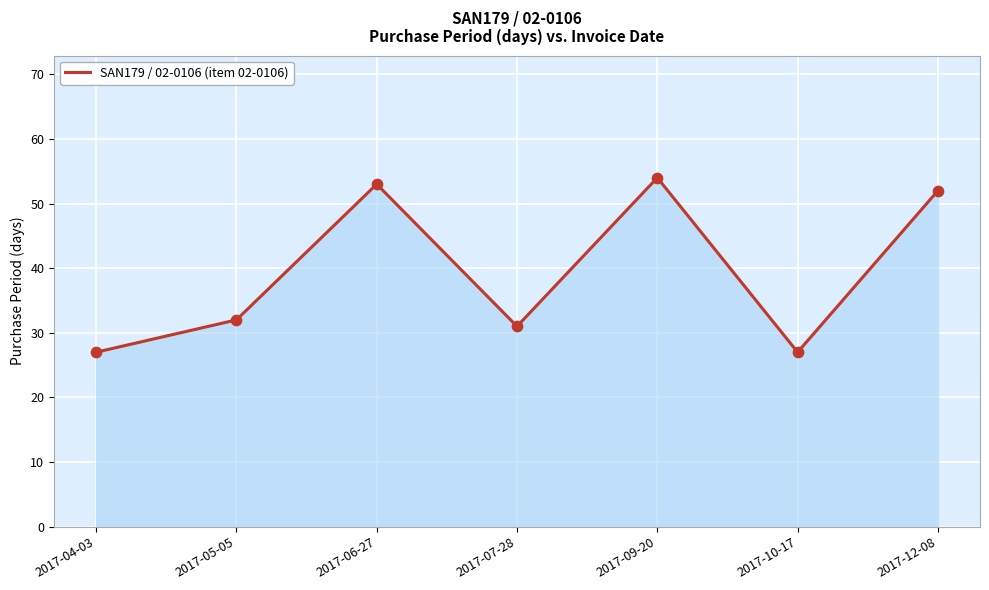

Which has a higher value, 2017-07-28 or 2017-06-27?

2017-06-27